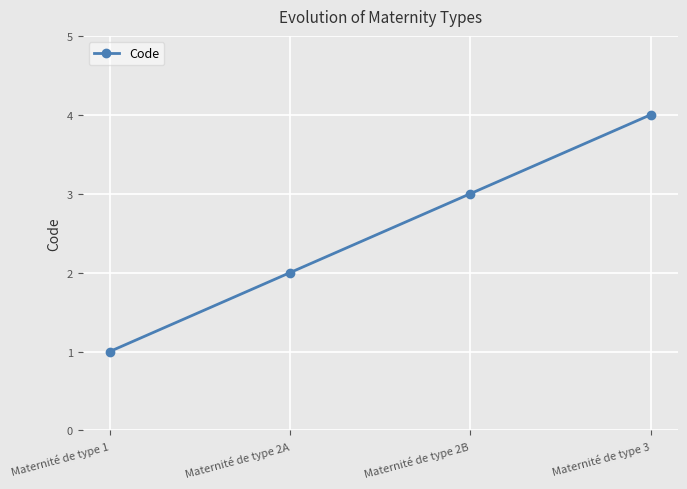

What is the value of the 4th point from the left?

4